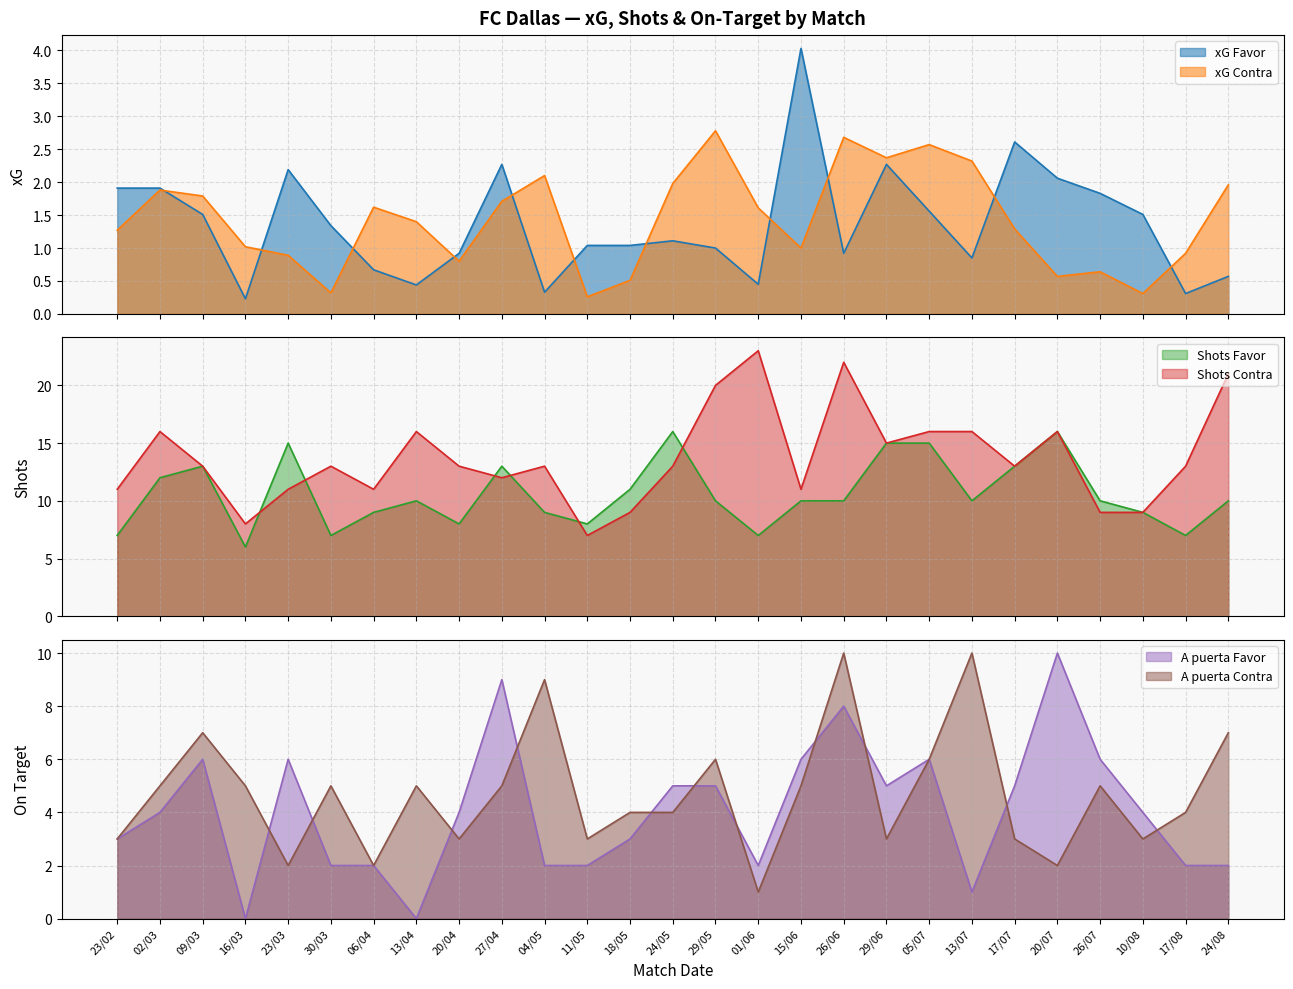

Reading left to right, extract all data points from this chart.

xG Favor: 23/02=1.9	02/03=1.9	09/03=1.5	16/03=0.2	23/03=2.2	30/03=1.3	06/04=0.7	13/04=0.4	20/04=0.9	27/04=2.3	04/05=0.3	11/05=1.0	18/05=1.0	24/05=1.1	29/05=1.0	01/06=0.5	15/06=4.0	26/06=0.9	29/06=2.3	05/07=1.6	13/07=0.8	17/07=2.6	20/07=2.1	26/07=1.8	10/08=1.5	17/08=0.3	24/08=0.6
xG Contra: 23/02=1.3	02/03=1.9	09/03=1.8	16/03=1.0	23/03=0.9	30/03=0.3	06/04=1.6	13/04=1.4	20/04=0.8	27/04=1.7	04/05=2.1	11/05=0.3	18/05=0.5	24/05=2.0	29/05=2.8	01/06=1.6	15/06=1.0	26/06=2.7	29/06=2.4	05/07=2.6	13/07=2.3	17/07=1.3	20/07=0.6	26/07=0.6	10/08=0.3	17/08=0.9	24/08=2.0
Shots Favor: 23/02=7.0	02/03=12.0	09/03=13.0	16/03=6.0	23/03=15.0	30/03=7.0	06/04=9.0	13/04=10.0	20/04=8.0	27/04=13.0	04/05=9.0	11/05=8.0	18/05=11.0	24/05=16.0	29/05=10.0	01/06=7.0	15/06=10.0	26/06=10.0	29/06=15.0	05/07=15.0	13/07=10.0	17/07=13.0	20/07=16.0	26/07=10.0	10/08=9.0	17/08=7.0	24/08=10.0
Shots Contra: 23/02=11.0	02/03=16.0	09/03=13.0	16/03=8.0	23/03=11.0	30/03=13.0	06/04=11.0	13/04=16.0	20/04=13.0	27/04=12.0	04/05=13.0	11/05=7.0	18/05=9.0	24/05=13.0	29/05=20.0	01/06=23.0	15/06=11.0	26/06=22.0	29/06=15.0	05/07=16.0	13/07=16.0	17/07=13.0	20/07=16.0	26/07=9.0	10/08=9.0	17/08=13.0	24/08=21.0
A puerta Favor: 23/02=3.0	02/03=4.0	09/03=6.0	16/03=0.0	23/03=6.0	30/03=2.0	06/04=2.0	13/04=0.0	20/04=4.0	27/04=9.0	04/05=2.0	11/05=2.0	18/05=3.0	24/05=5.0	29/05=5.0	01/06=2.0	15/06=6.0	26/06=8.0	29/06=5.0	05/07=6.0	13/07=1.0	17/07=5.0	20/07=10.0	26/07=6.0	10/08=4.0	17/08=2.0	24/08=2.0
A puerta Contra: 23/02=3.0	02/03=5.0	09/03=7.0	16/03=5.0	23/03=2.0	30/03=5.0	06/04=2.0	13/04=5.0	20/04=3.0	27/04=5.0	04/05=9.0	11/05=3.0	18/05=4.0	24/05=4.0	29/05=6.0	01/06=1.0	15/06=5.0	26/06=10.0	29/06=3.0	05/07=6.0	13/07=10.0	17/07=3.0	20/07=2.0	26/07=5.0	10/08=3.0	17/08=4.0	24/08=7.0